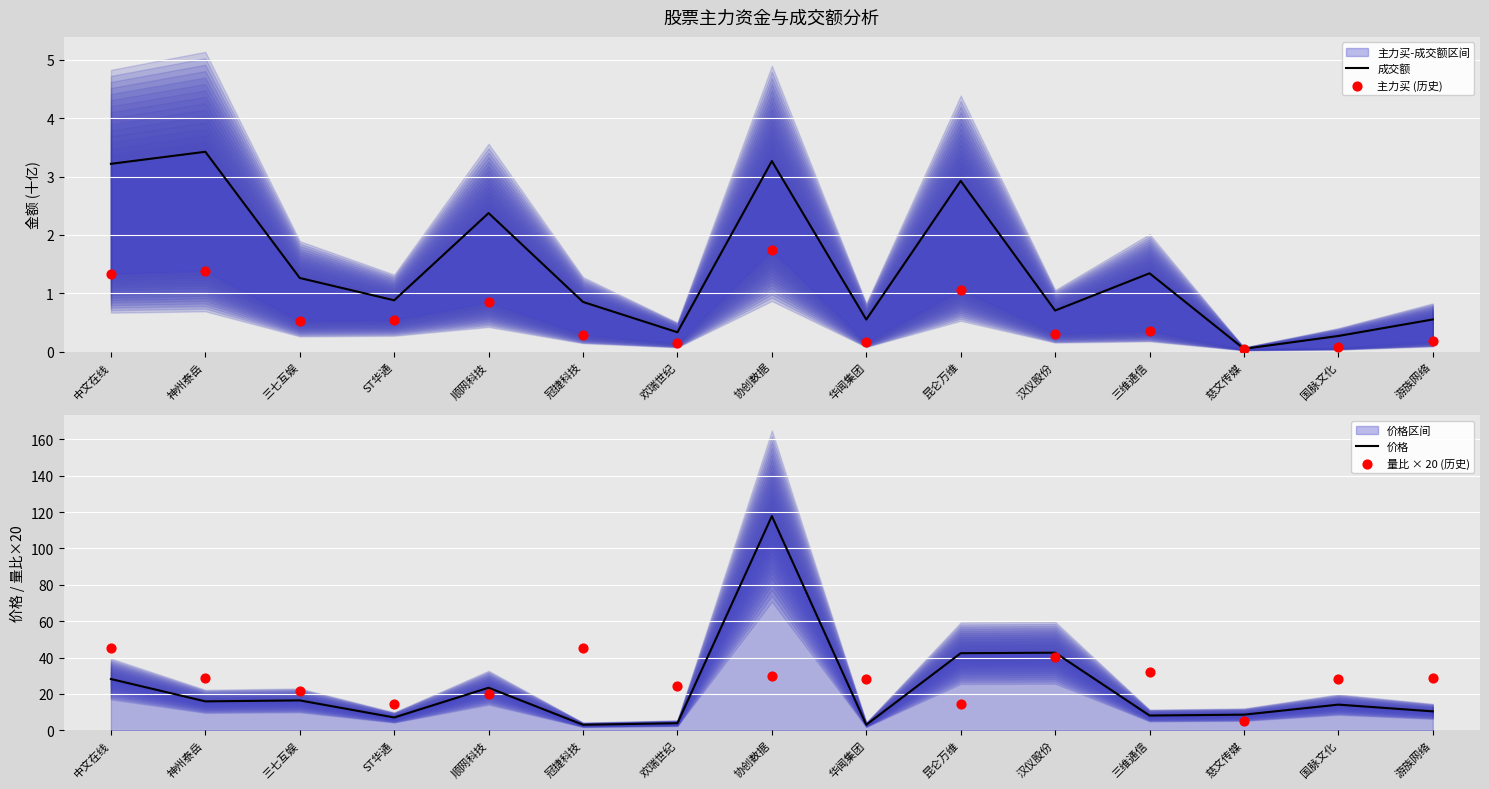

Which series has the widest spread of Y values?

价格